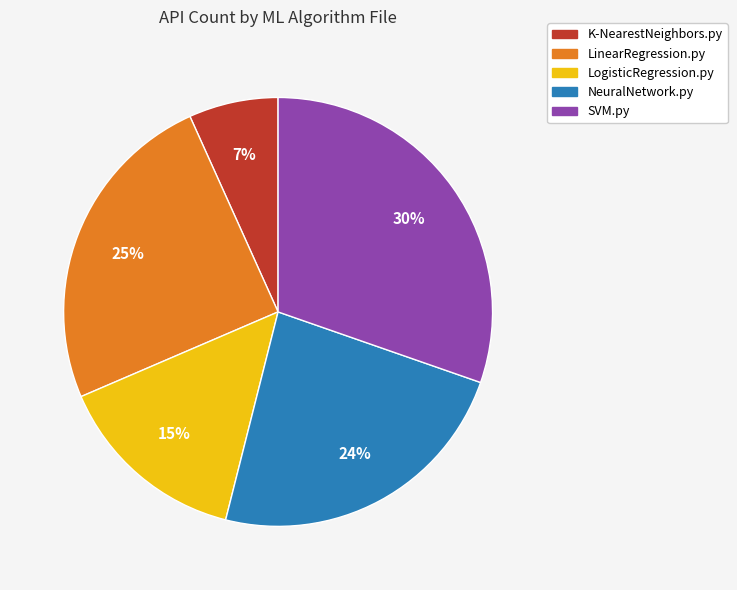

To the nearest percent, what is the difference between the NeuralNetwork.py and LinearRegression.py slice percentages?

1%